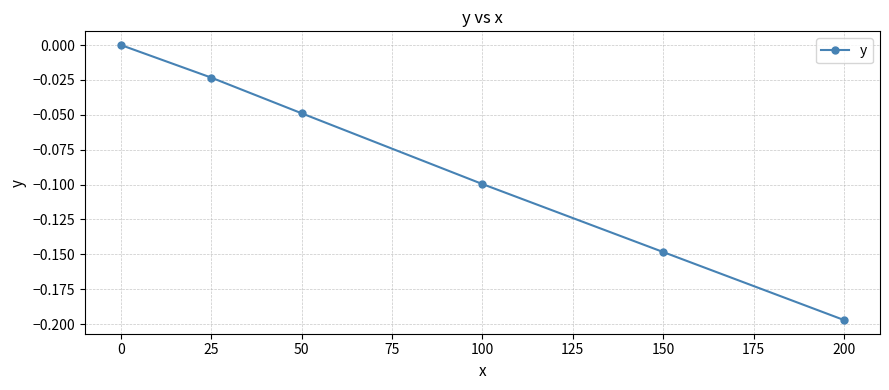

The chart shows a value of -0.1 at 100. True or false?

True